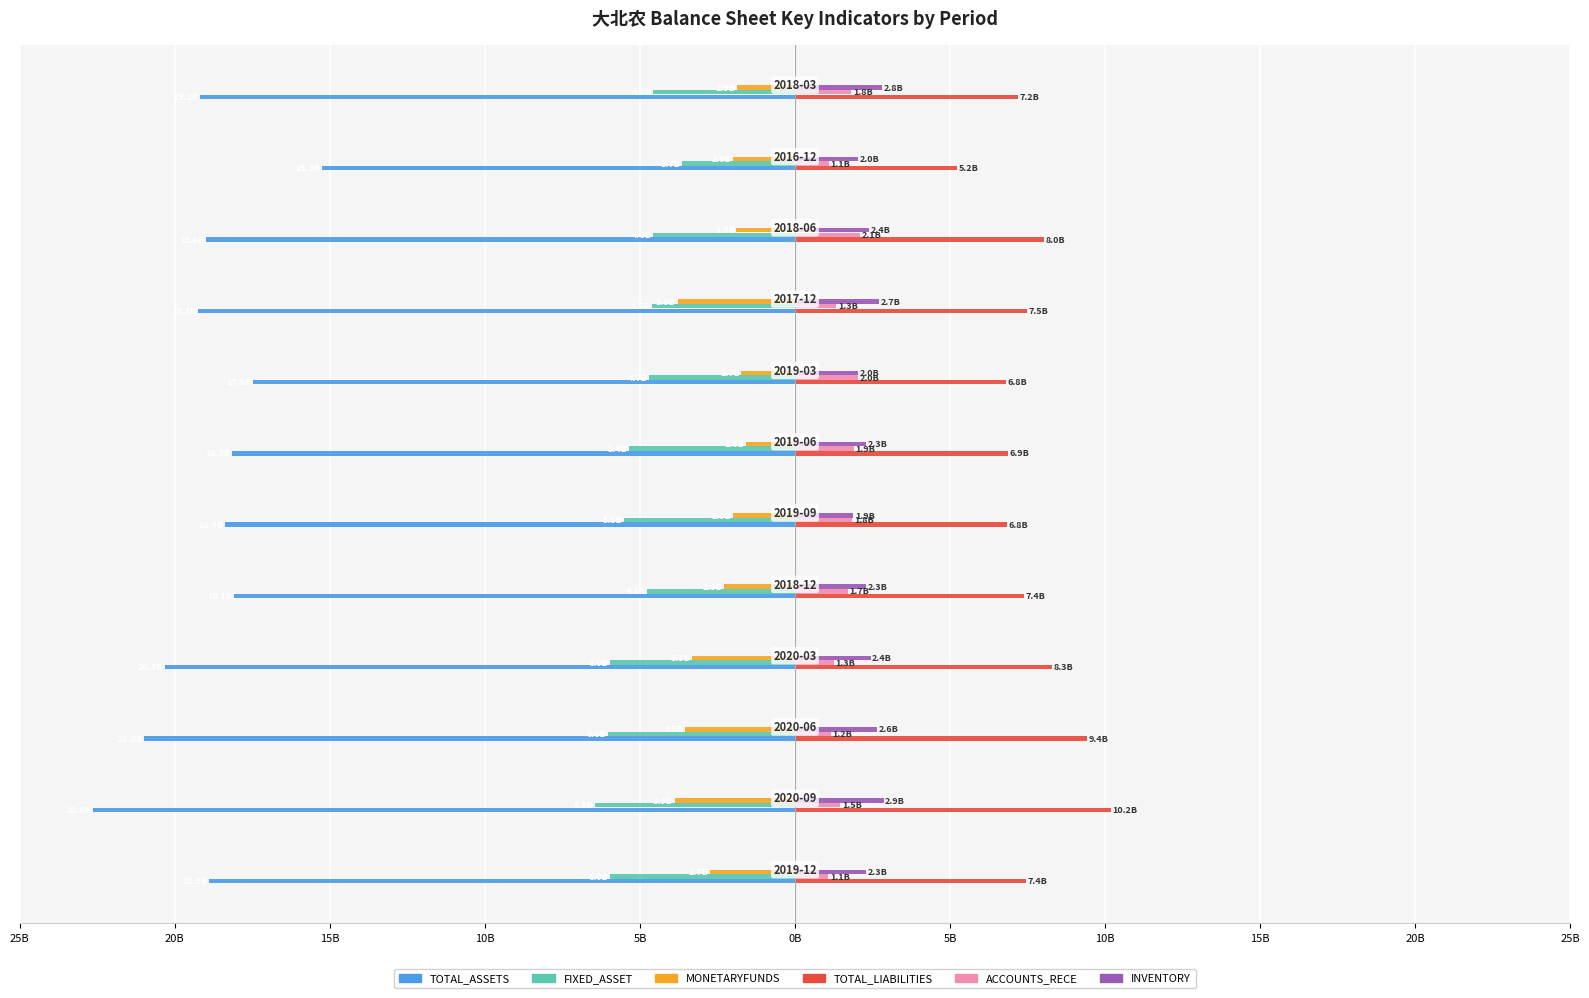

What is the maximum value for TOTAL_LIABILITIES?

10.2